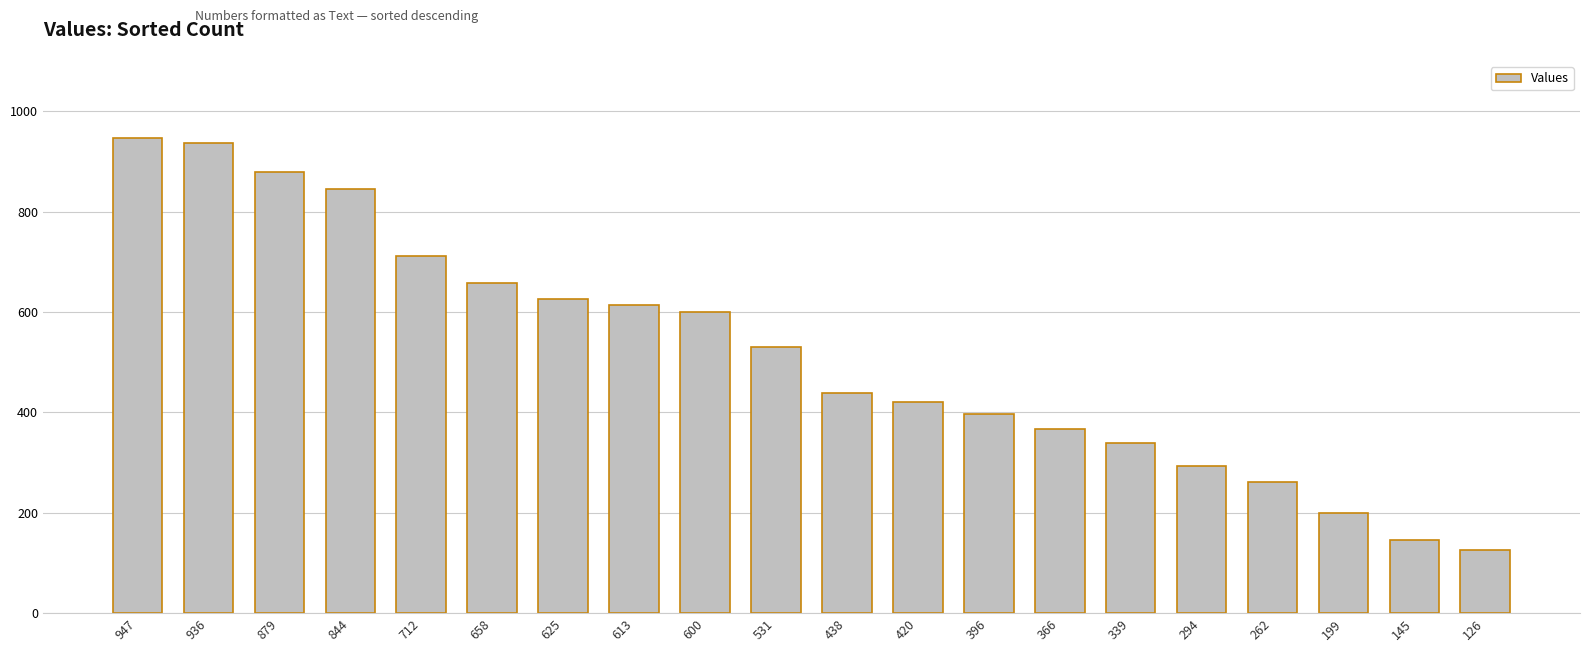

What is the change in value from 600 to 438?

-162